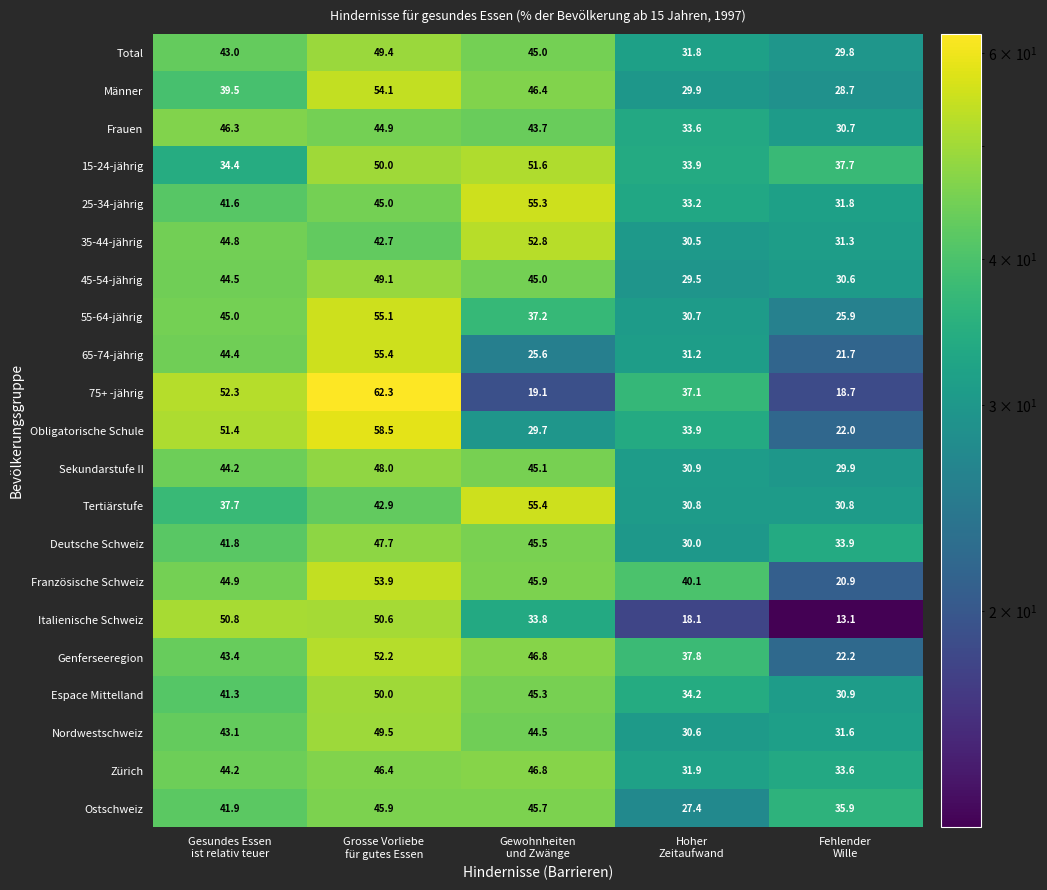

What is the sum of all Zürich values?

202.9